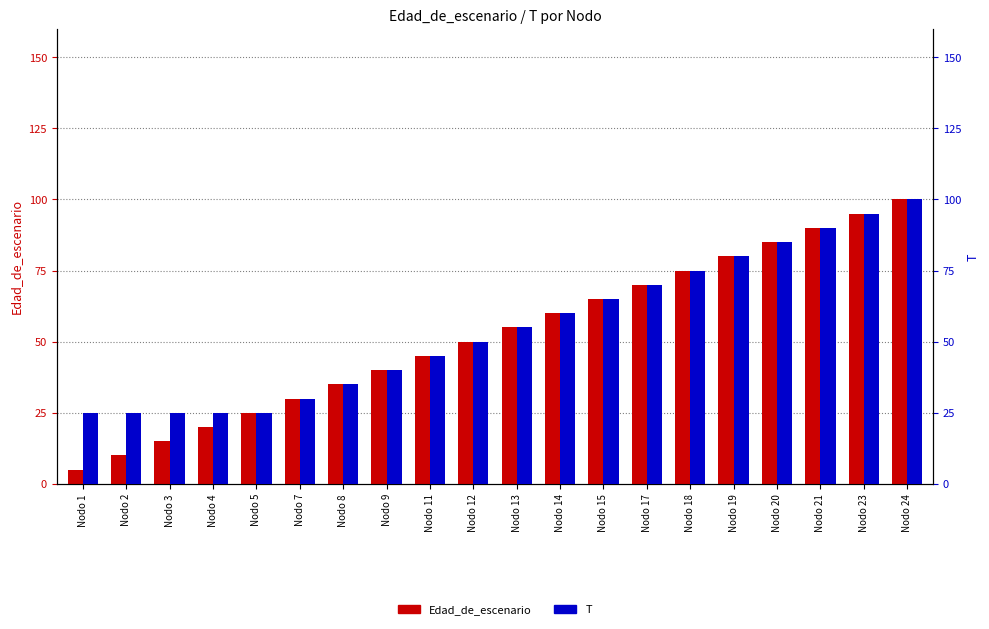

The value of T at Nodo 15 is 90. True or false?

False